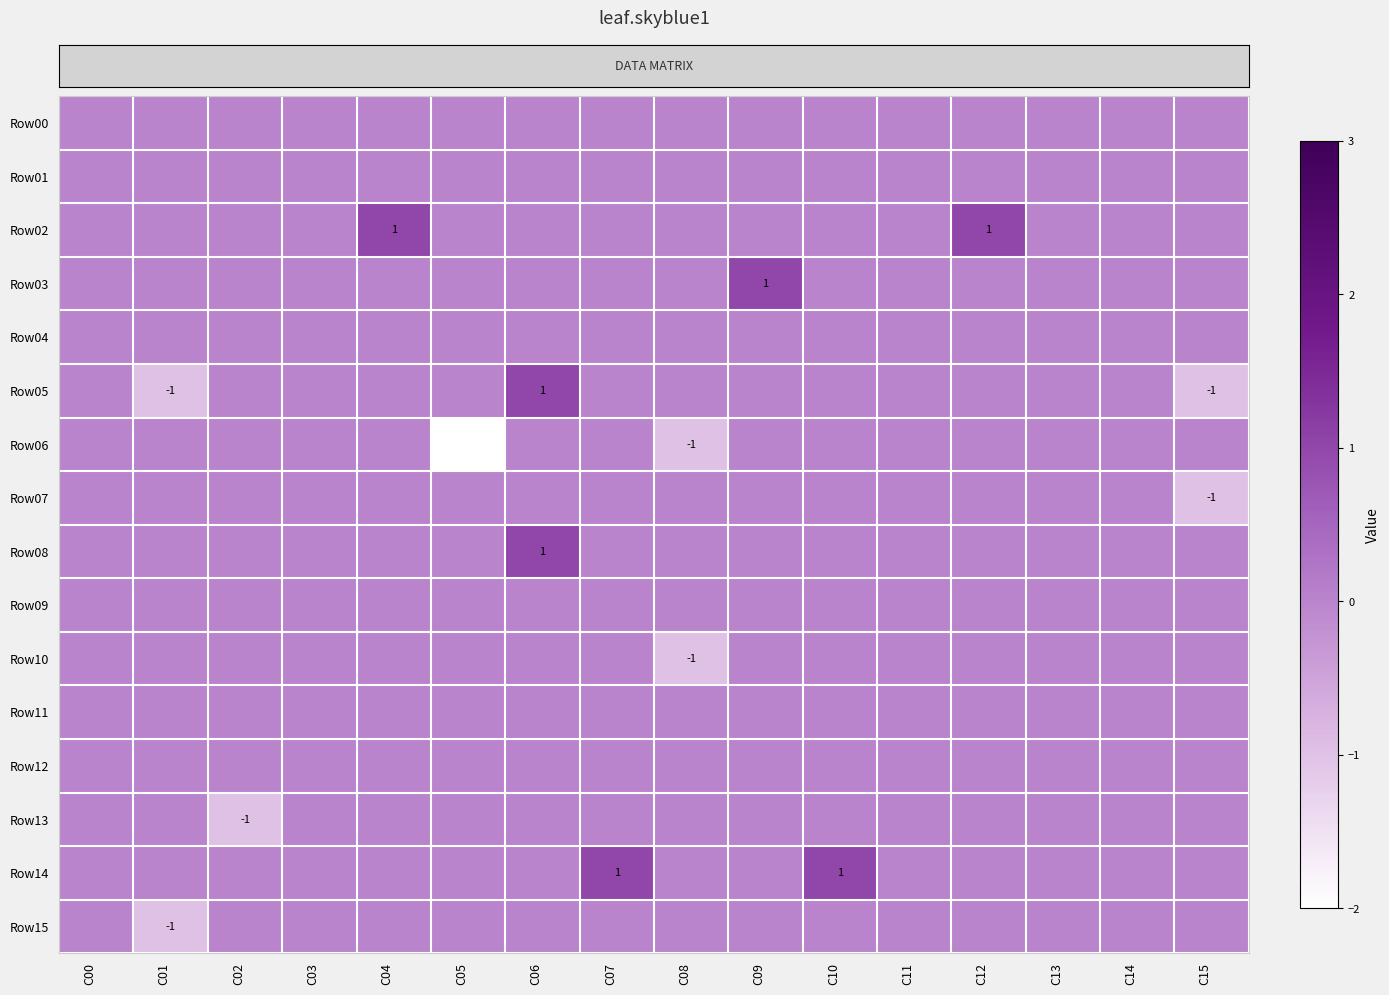

Between C03 and C11, which is larger?

C03